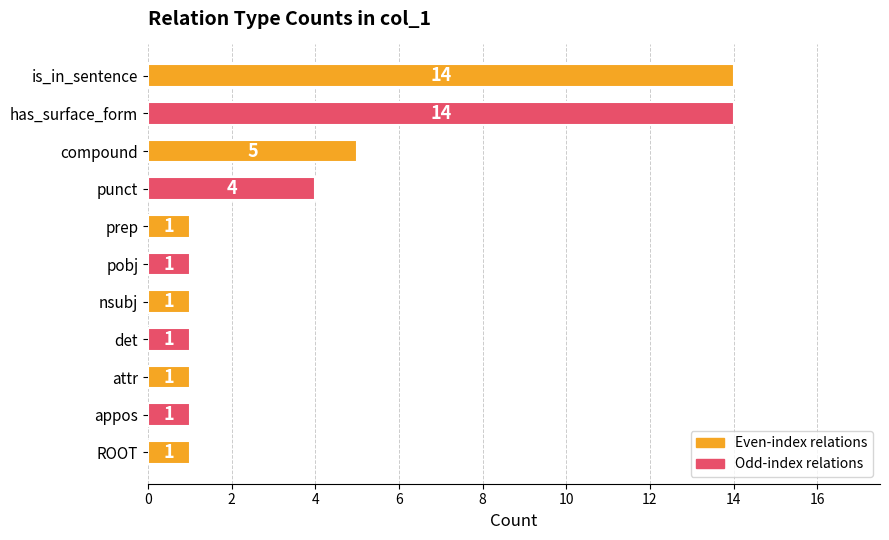

What position from the top is nsubj?

7